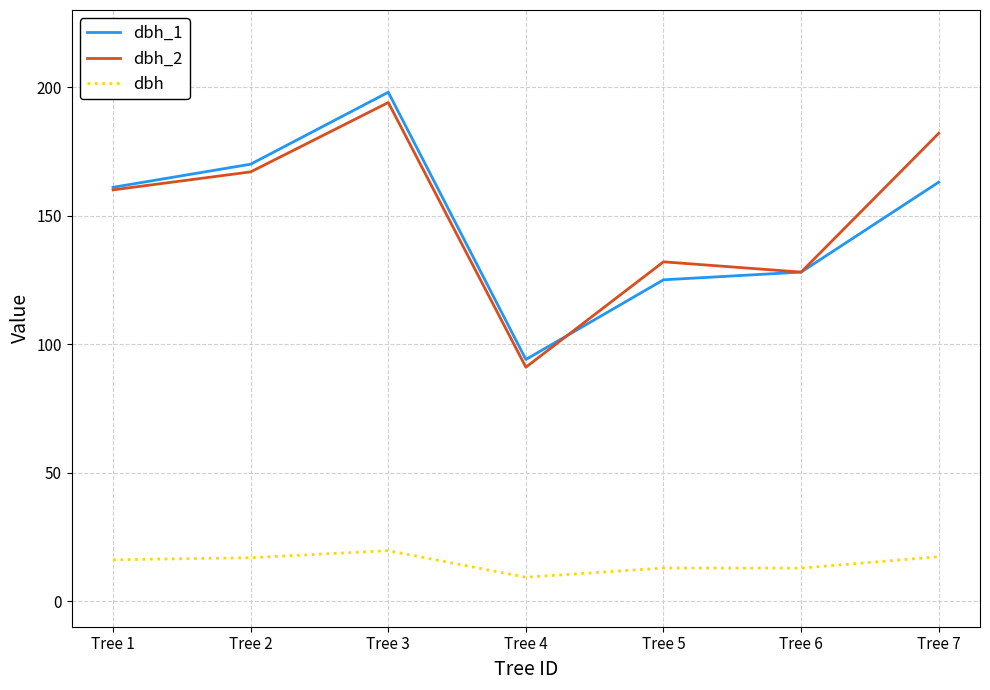

How many lines are shown in the chart?

3